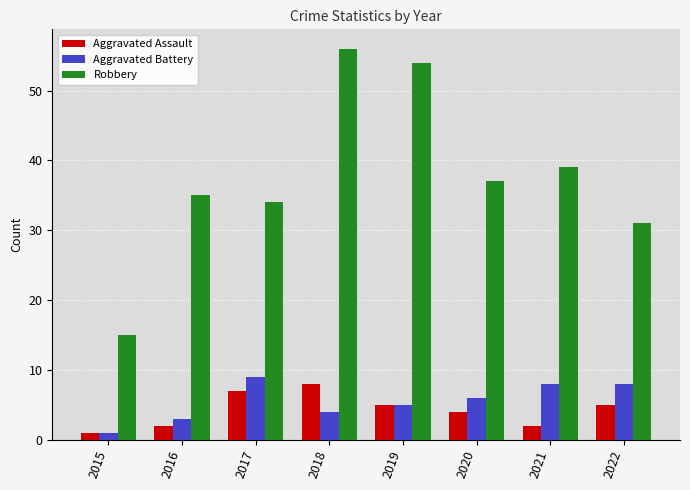

How many data points does each series have?

8